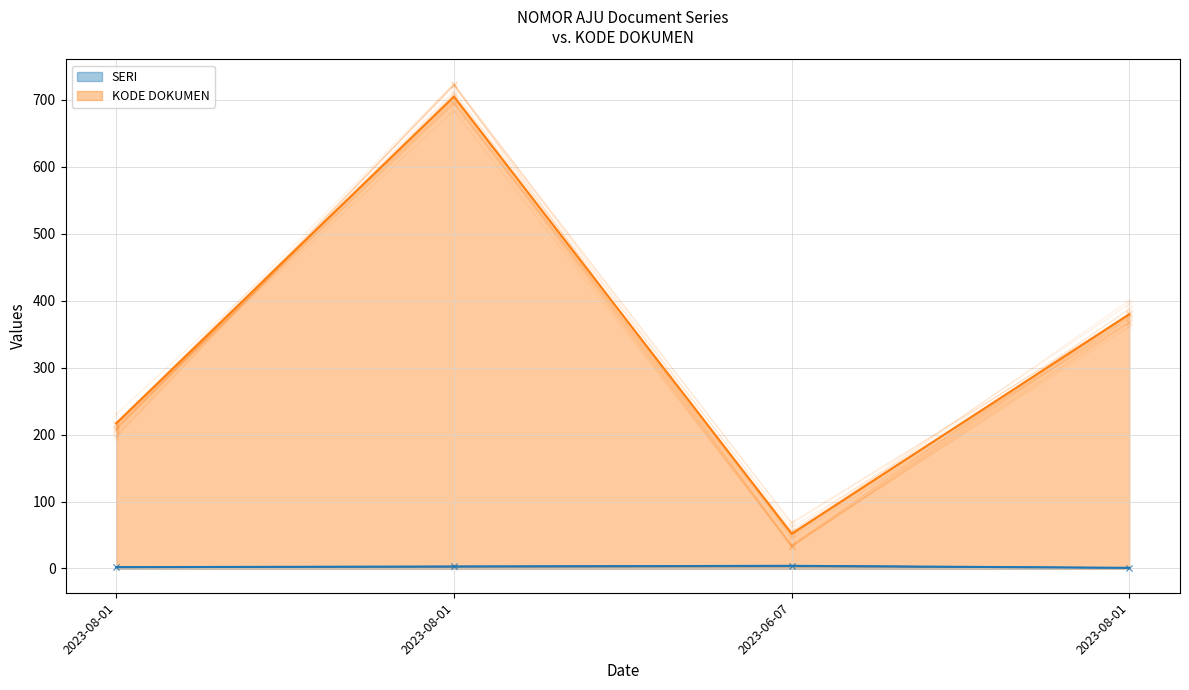

Which has a higher value, 2023-08-01 or 2023-06-07?

2023-06-07